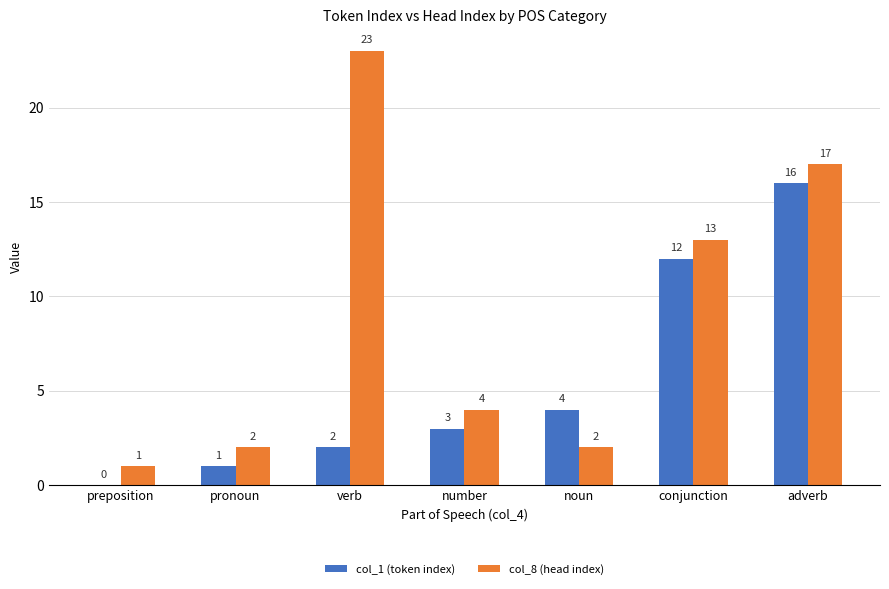

Where is col_8 (head index) nearest to the value 12?

conjunction